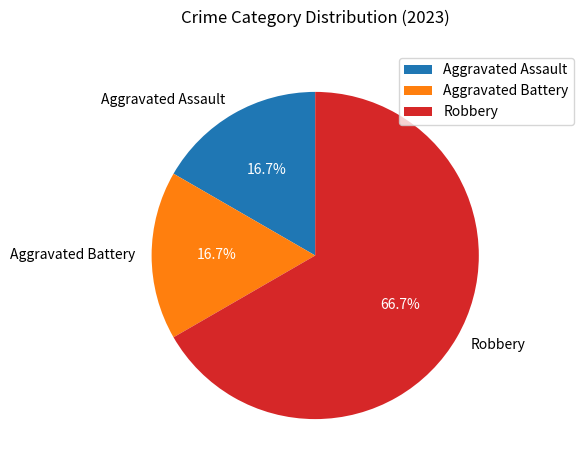

Which slice is the largest?

Robbery